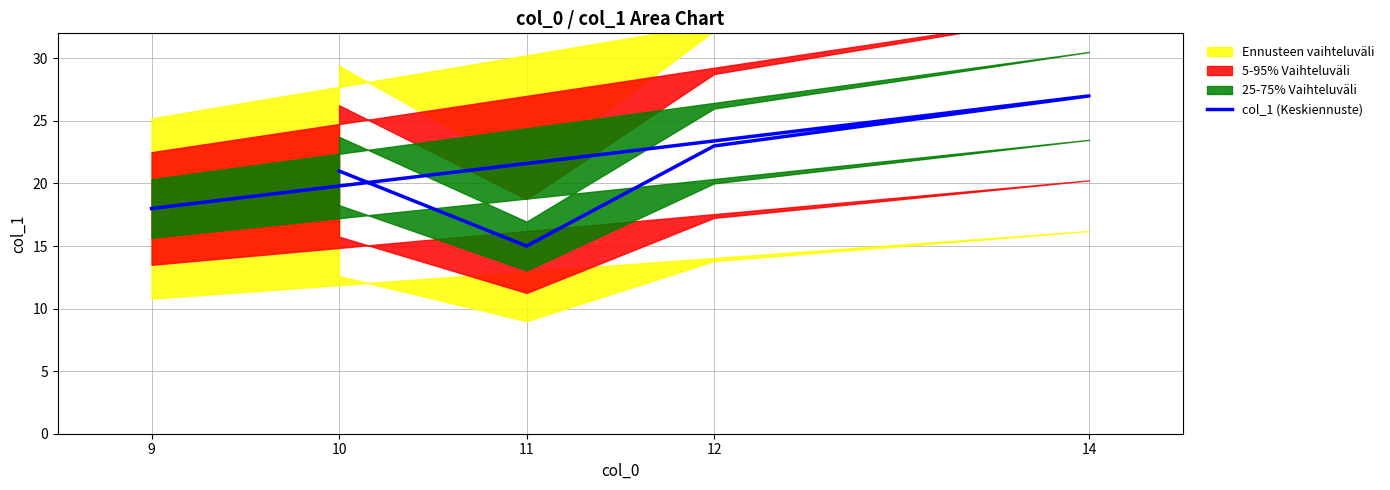

Where is the data nearest to the value 21?

10